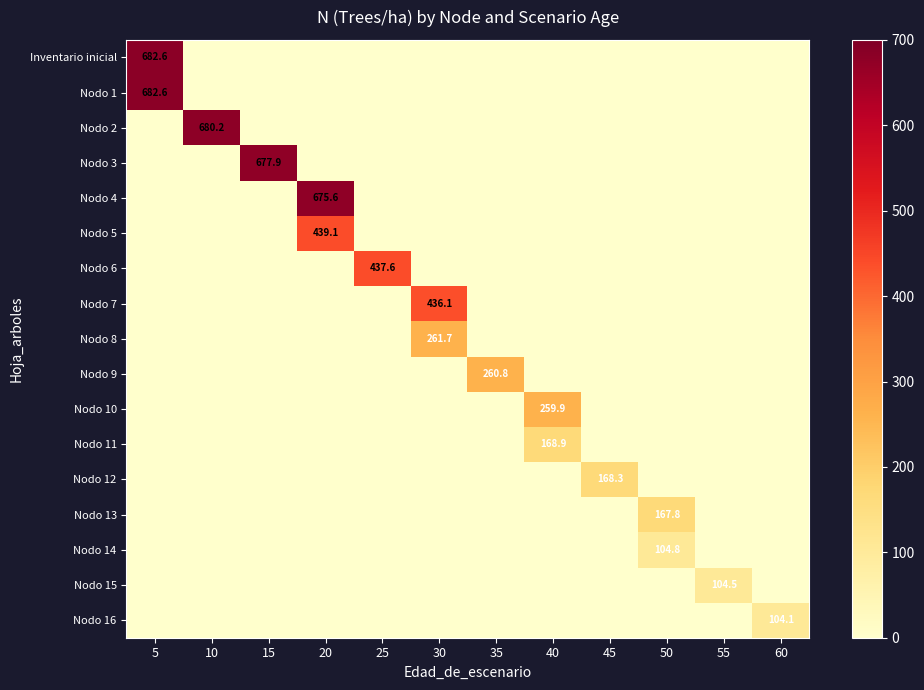

Reading right to left, what are all the values shown in this chart?

row_0: 0.0	0.0	0.0	0.0	0.0	0.0	0.0	0.0	0.0	0.0	0.0	682.6
row_1: 0.0	0.0	0.0	0.0	0.0	0.0	0.0	0.0	0.0	0.0	0.0	682.6
row_2: 0.0	0.0	0.0	0.0	0.0	0.0	0.0	0.0	0.0	0.0	680.2	0.0
row_3: 0.0	0.0	0.0	0.0	0.0	0.0	0.0	0.0	0.0	677.9	0.0	0.0
row_4: 0.0	0.0	0.0	0.0	0.0	0.0	0.0	0.0	675.6	0.0	0.0	0.0
row_5: 0.0	0.0	0.0	0.0	0.0	0.0	0.0	0.0	439.1	0.0	0.0	0.0
row_6: 0.0	0.0	0.0	0.0	0.0	0.0	0.0	437.6	0.0	0.0	0.0	0.0
row_7: 0.0	0.0	0.0	0.0	0.0	0.0	436.1	0.0	0.0	0.0	0.0	0.0
row_8: 0.0	0.0	0.0	0.0	0.0	0.0	261.7	0.0	0.0	0.0	0.0	0.0
row_9: 0.0	0.0	0.0	0.0	0.0	260.8	0.0	0.0	0.0	0.0	0.0	0.0
row_10: 0.0	0.0	0.0	0.0	259.9	0.0	0.0	0.0	0.0	0.0	0.0	0.0
row_11: 0.0	0.0	0.0	0.0	168.9	0.0	0.0	0.0	0.0	0.0	0.0	0.0
row_12: 0.0	0.0	0.0	168.3	0.0	0.0	0.0	0.0	0.0	0.0	0.0	0.0
row_13: 0.0	0.0	167.8	0.0	0.0	0.0	0.0	0.0	0.0	0.0	0.0	0.0
row_14: 0.0	0.0	104.8	0.0	0.0	0.0	0.0	0.0	0.0	0.0	0.0	0.0
row_15: 0.0	104.5	0.0	0.0	0.0	0.0	0.0	0.0	0.0	0.0	0.0	0.0
row_16: 104.1	0.0	0.0	0.0	0.0	0.0	0.0	0.0	0.0	0.0	0.0	0.0